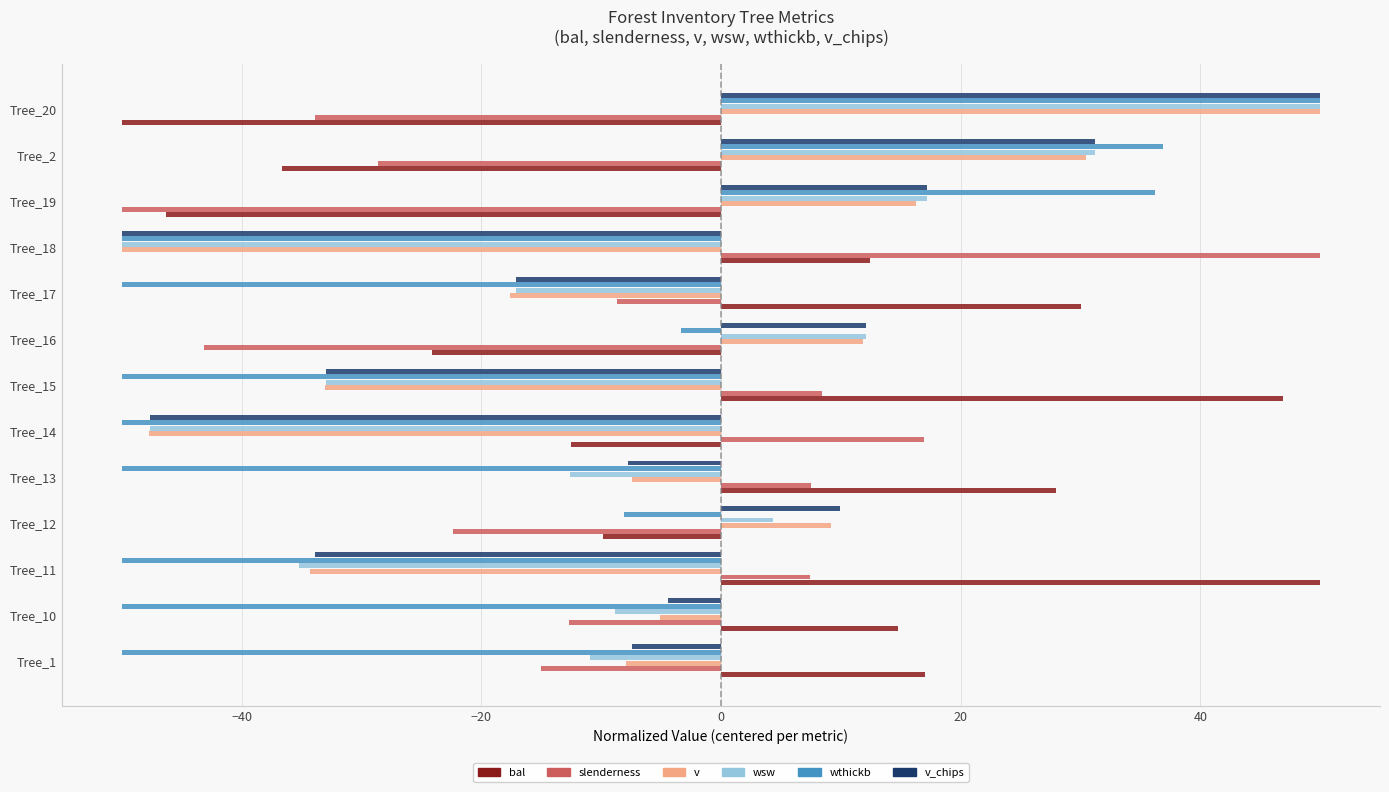

Is the value of bal at Tree_11 greater than the value of wsw at Tree_14?

Yes